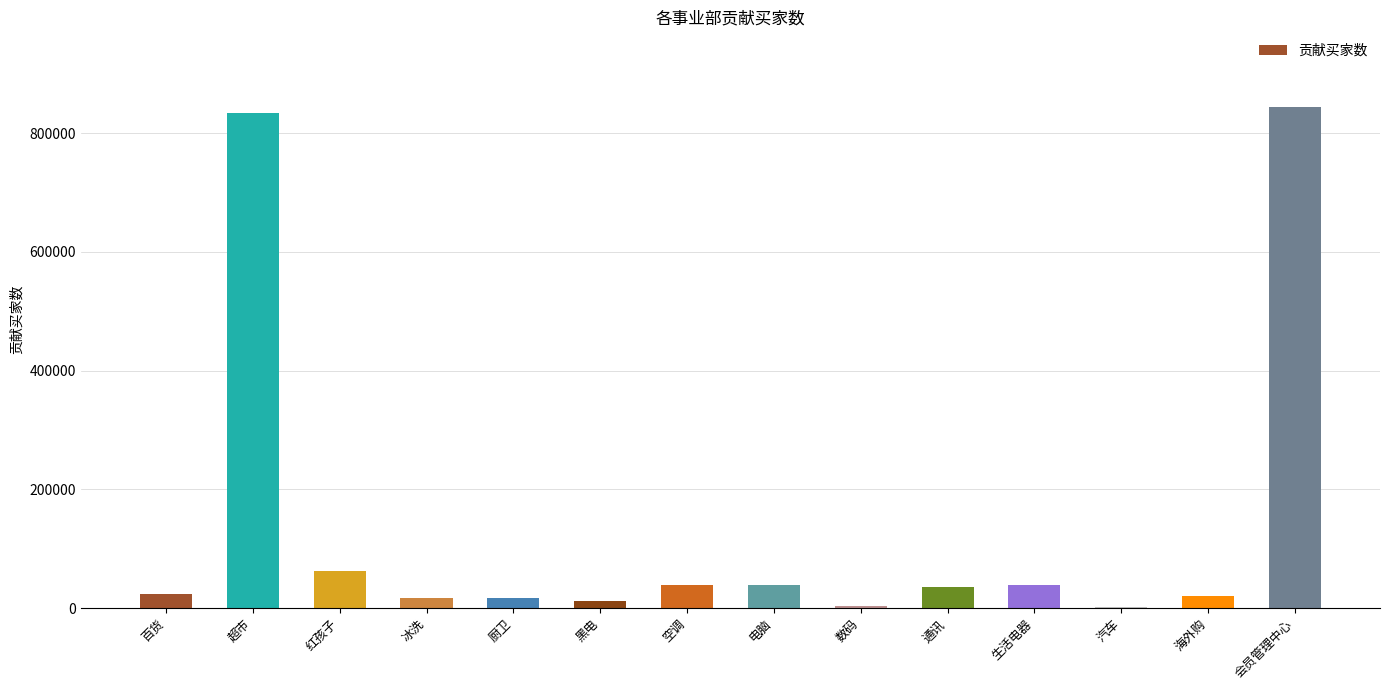

Read the value at 电脑, to the nearest 100.

39000